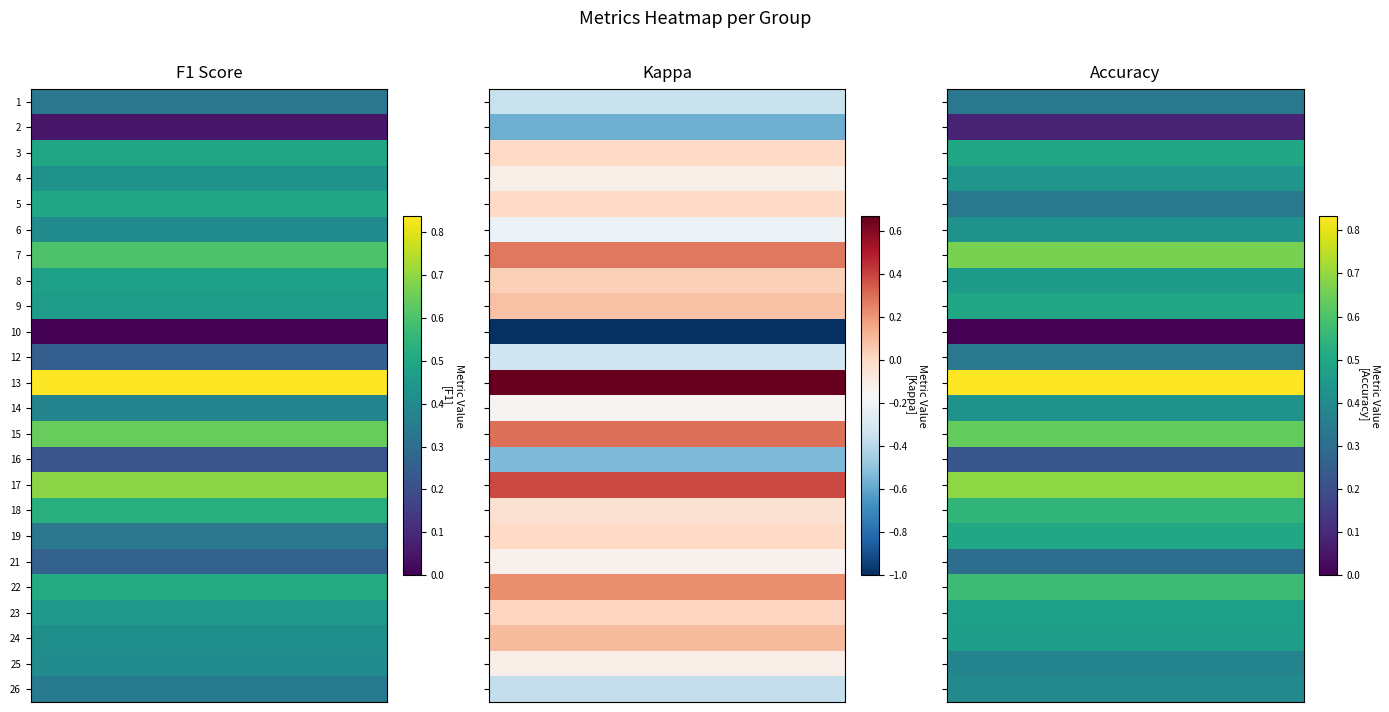

Is it true that 12 equals 0.4 at 0?

False